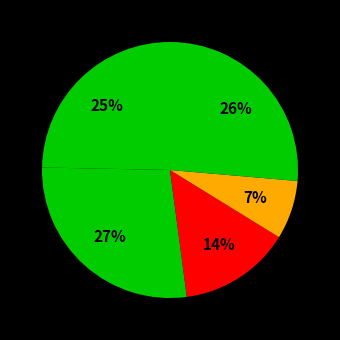

To the nearest percent, what is the difference between the largest and smallest slice percentages?

20%